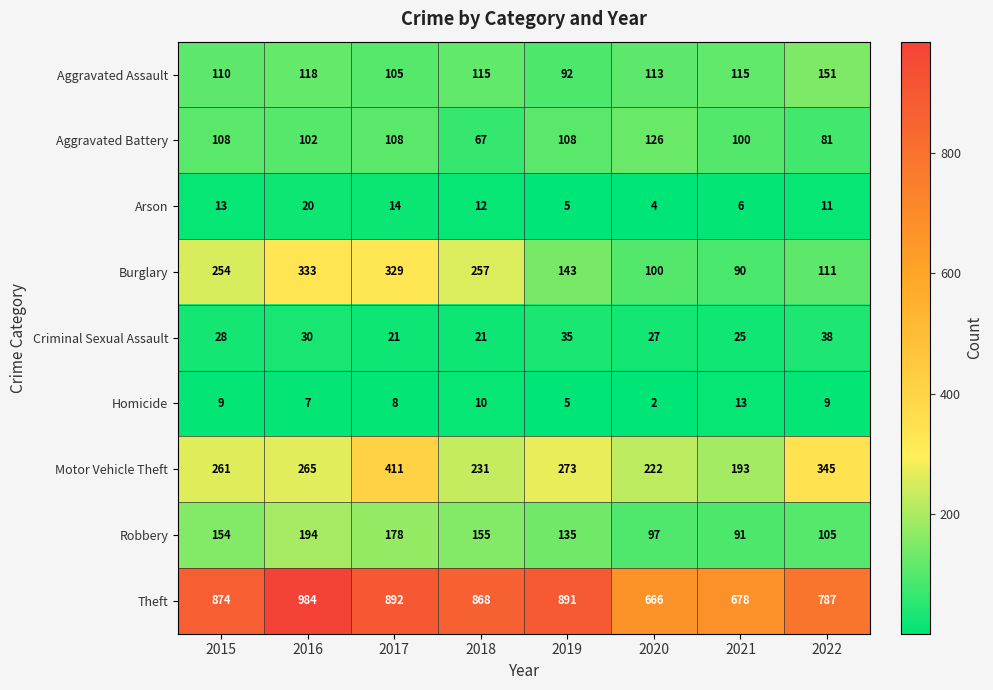

Which category has the lowest value in the Theft series?

2020